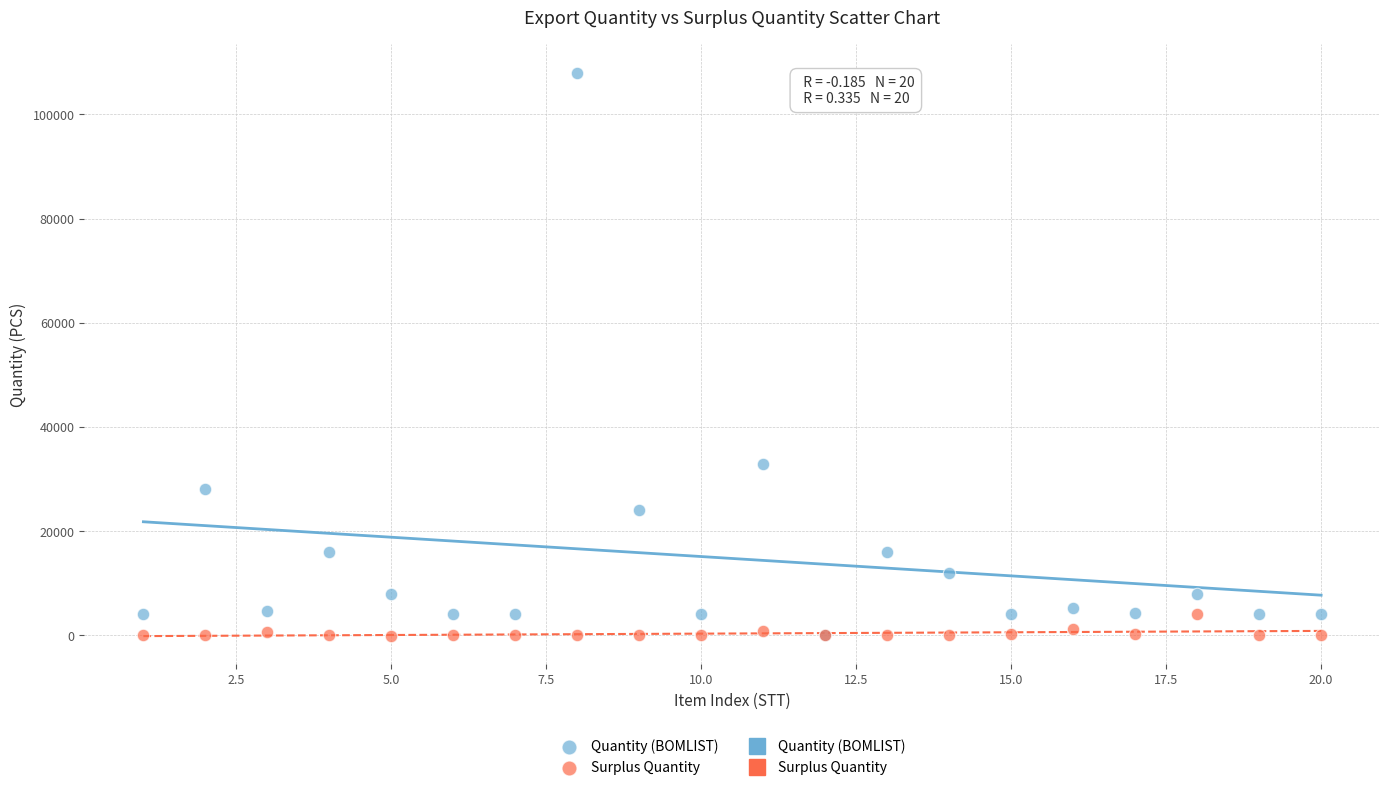

Across all series, what Y value is closest to 53970?

32800